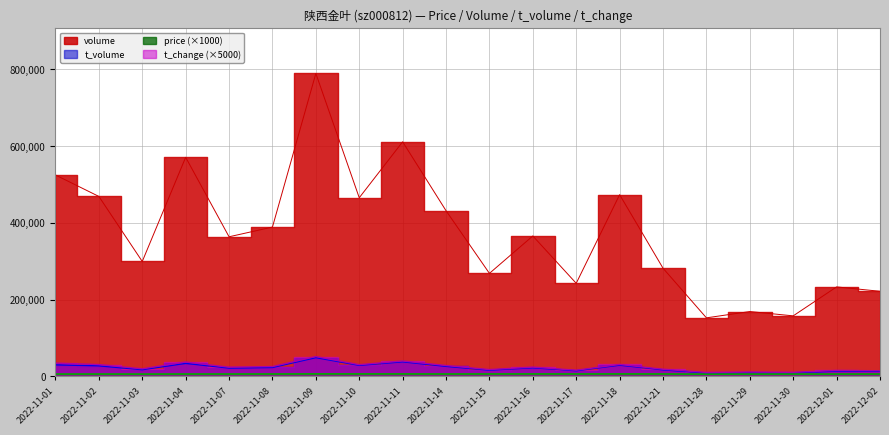

At which category does t_change reach its first local valley?

2022-11-03